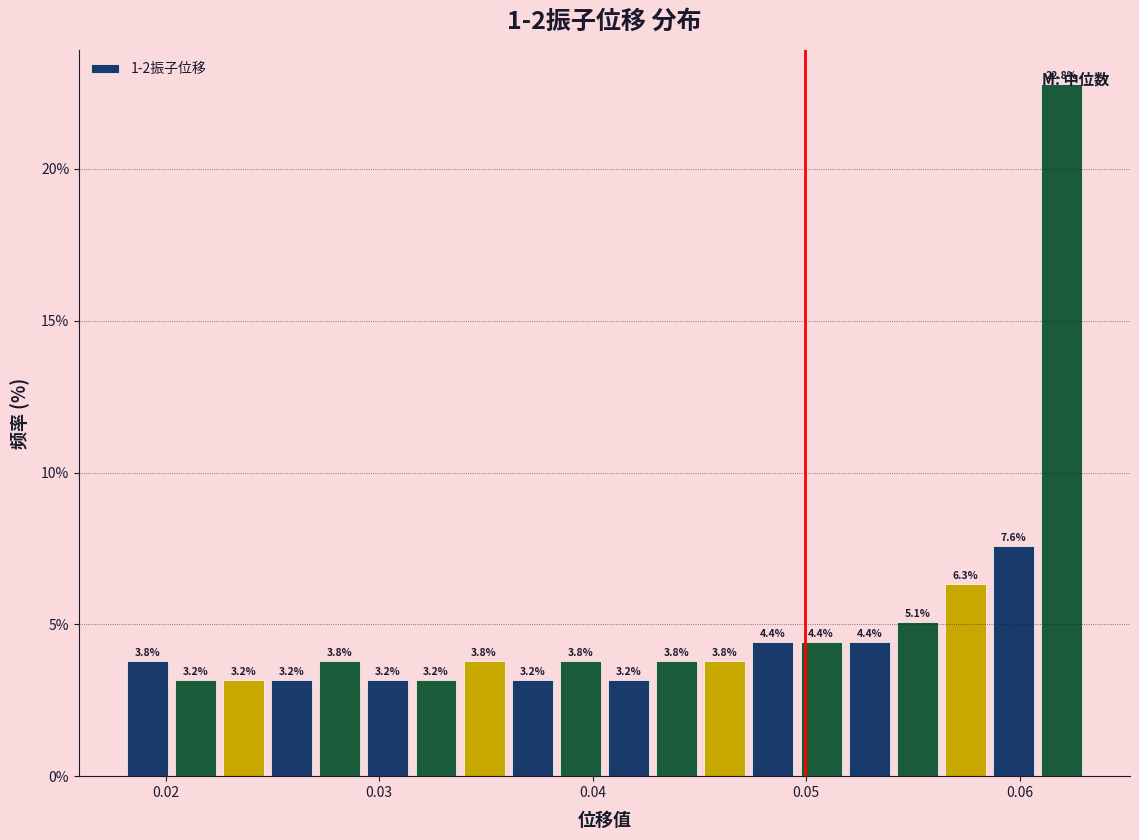

Around what value on the x-axis is the tallest bar? Give the approximate position of its centre, as read against the axis.

0.062